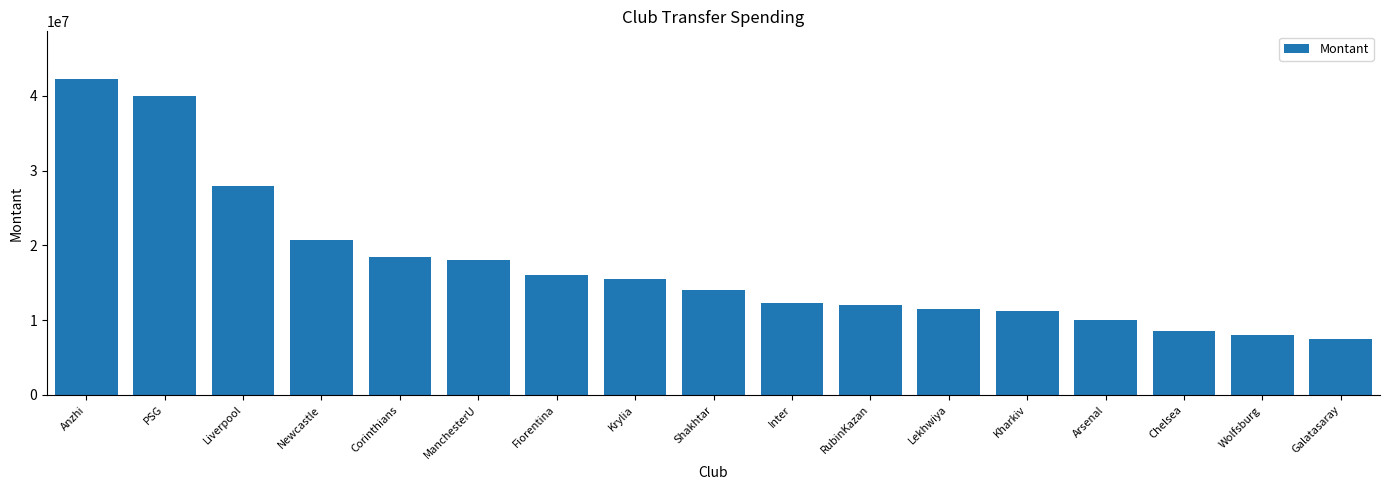

Which label corresponds to the largest value in the chart?

Anzhi